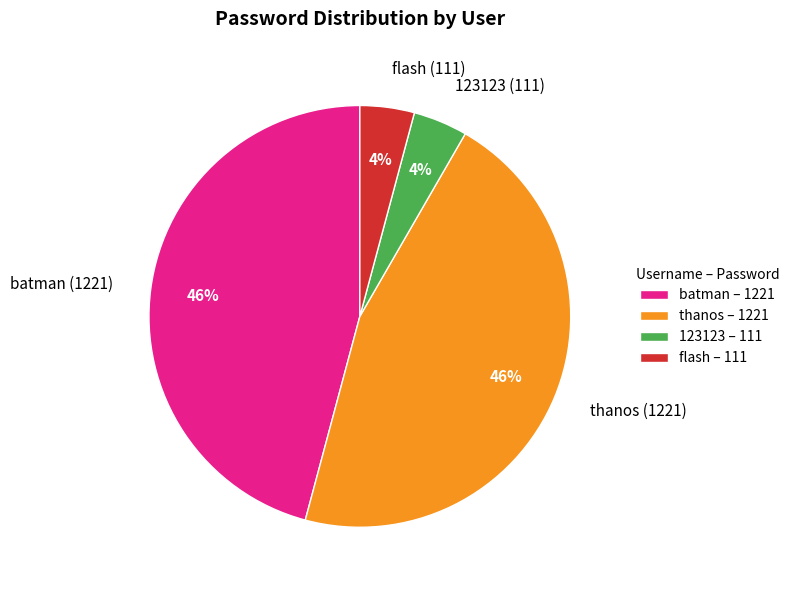

Between thanos (1221) and flash (111), which is larger?

thanos (1221)